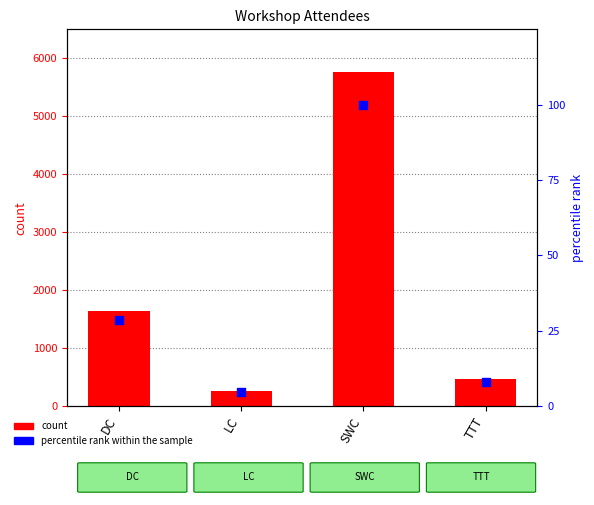

Which series reaches the maximum Y coordinate?

number_of_attendees